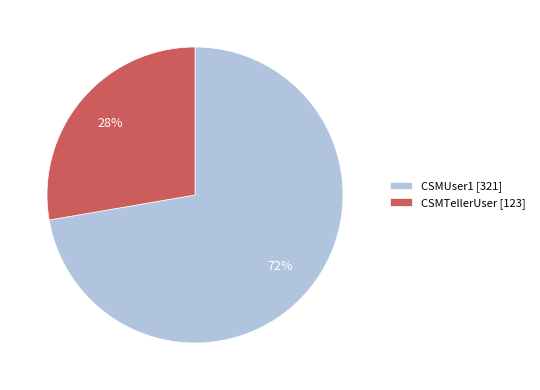

Approximately how many times larger is the value at CSMTellerUser compared to CSMUser1?

0.4